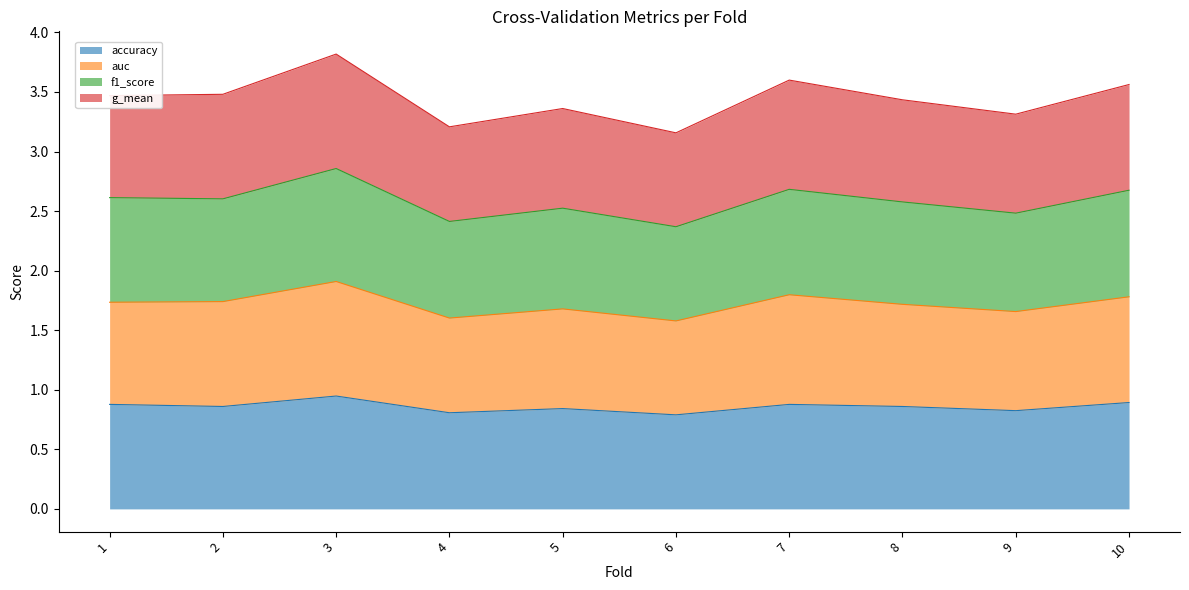

At which category is the sum across all series the highest?

3